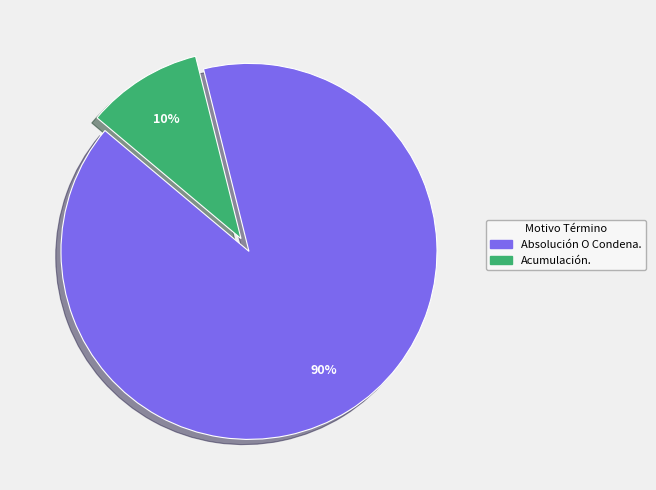

Which has a higher value, Acumulación. or Absolución O Condena.?

Absolución O Condena.